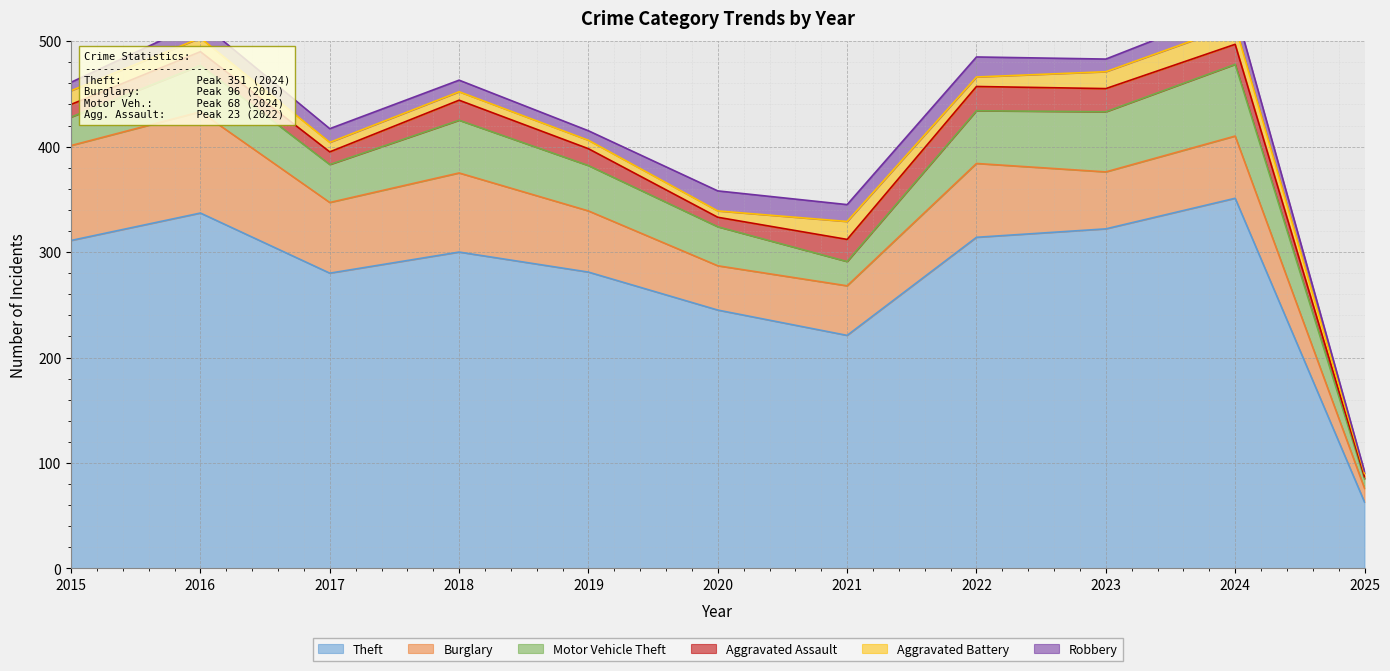

What is the value of the Robbery point at the 7th from the left?

16